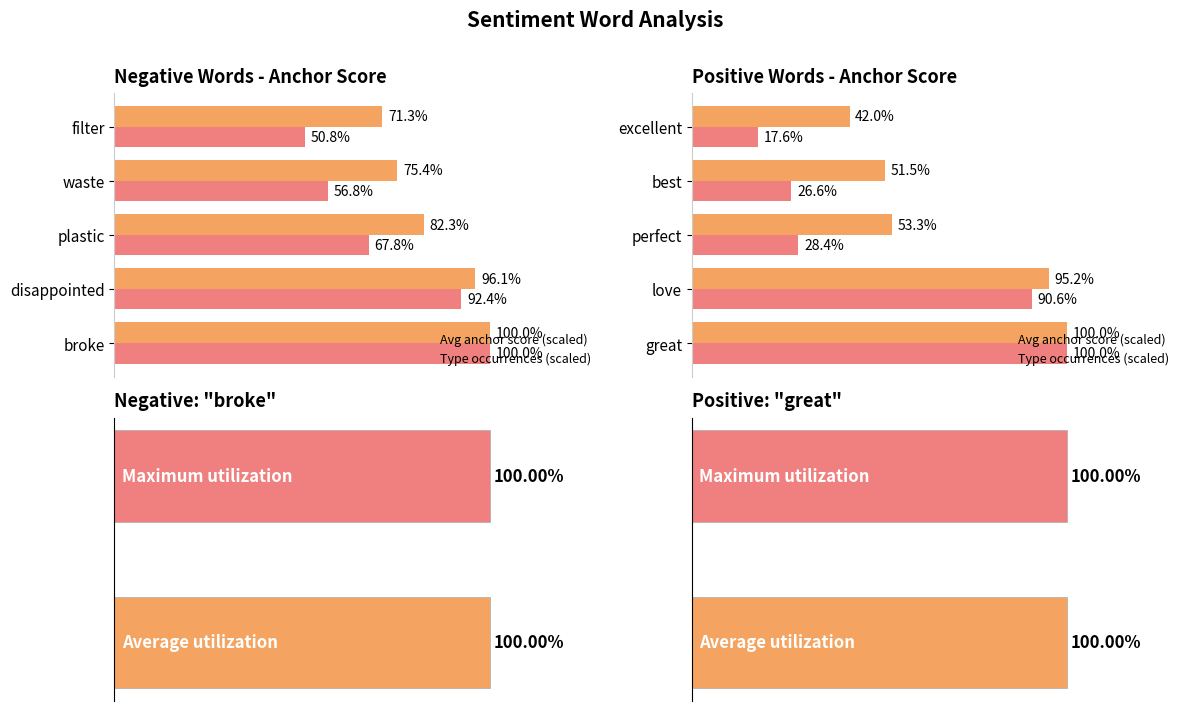

What is the spread (max minus min) of values at perfect?

24.9